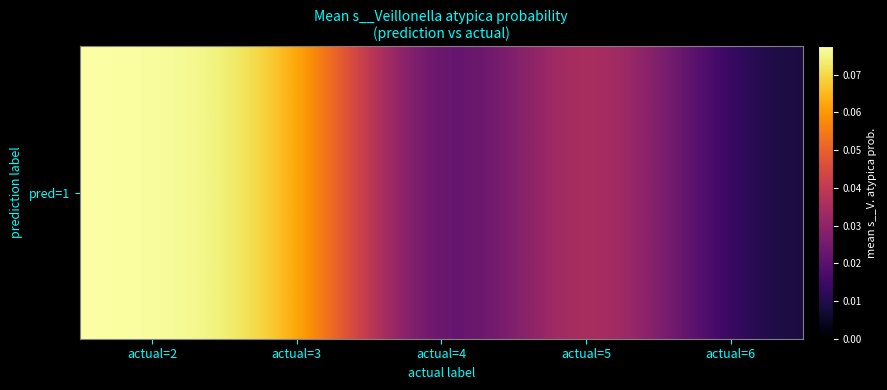

Reading right to left, list all the values displayed in this chart.

actual=6=0.0	actual=5=0.0	actual=4=0.0	actual=3=0.1	actual=2=0.1